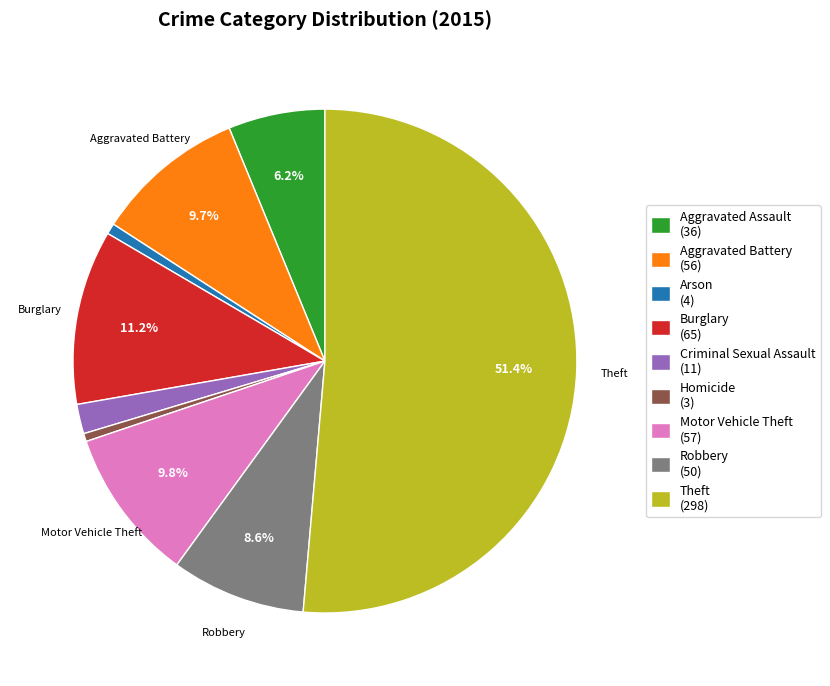

How many segments does this pie chart have?

9